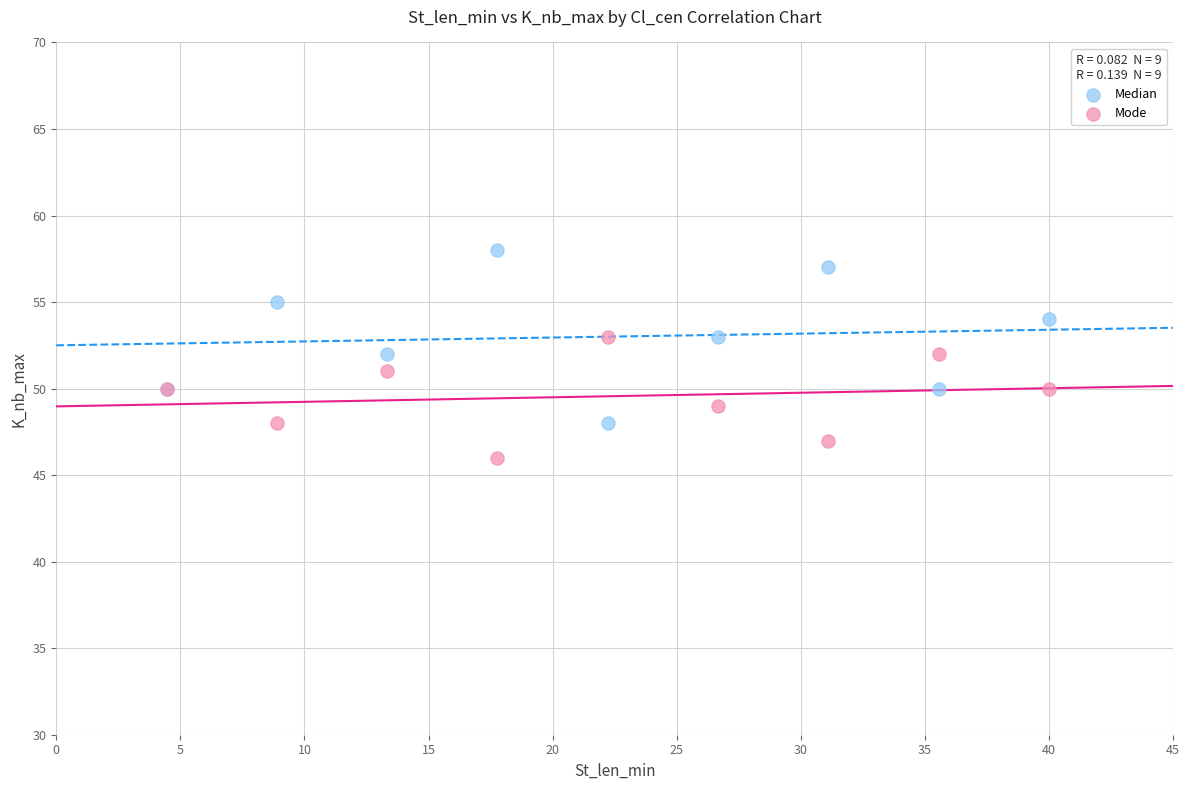

What are all the series names shown in the legend?

Median, Mode